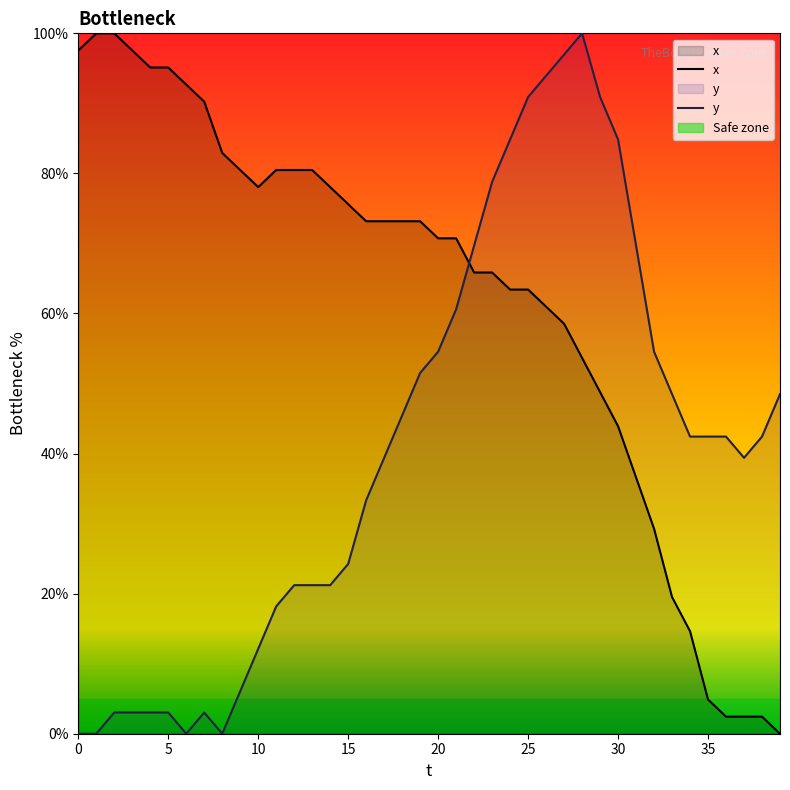

How many lines are shown in the chart?

2